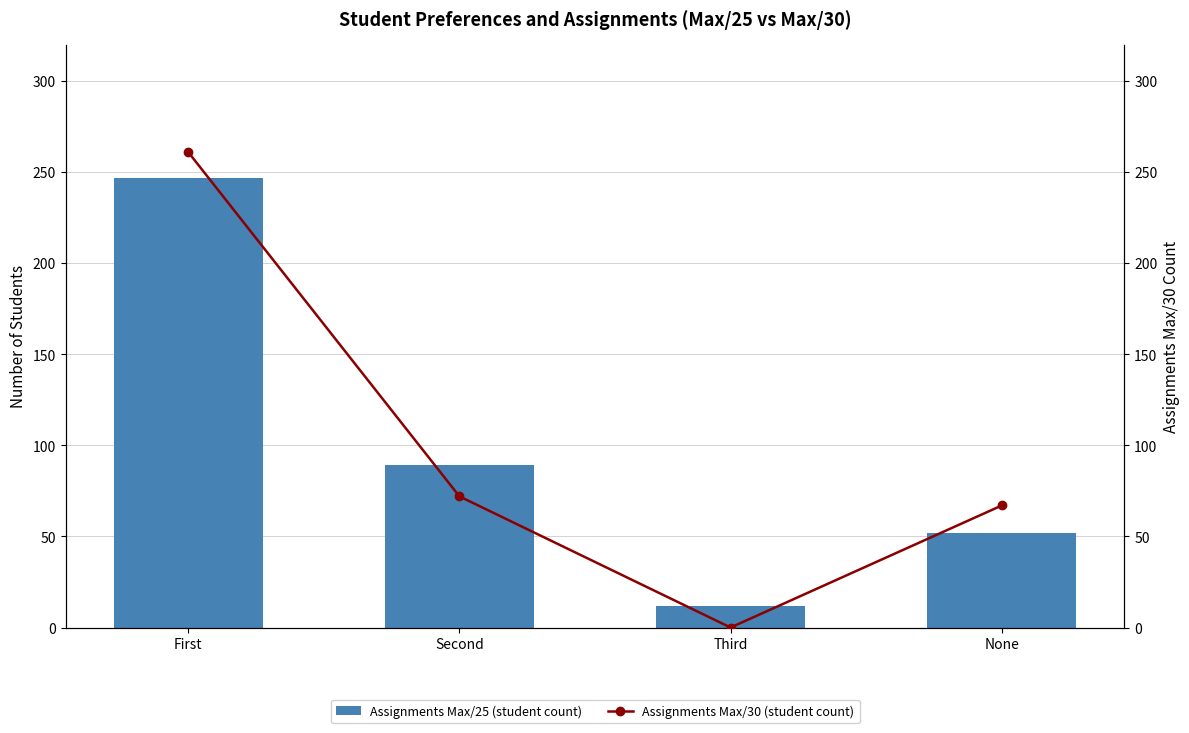

At which label does Assignments Max/25 (student count) first exceed 89?

First